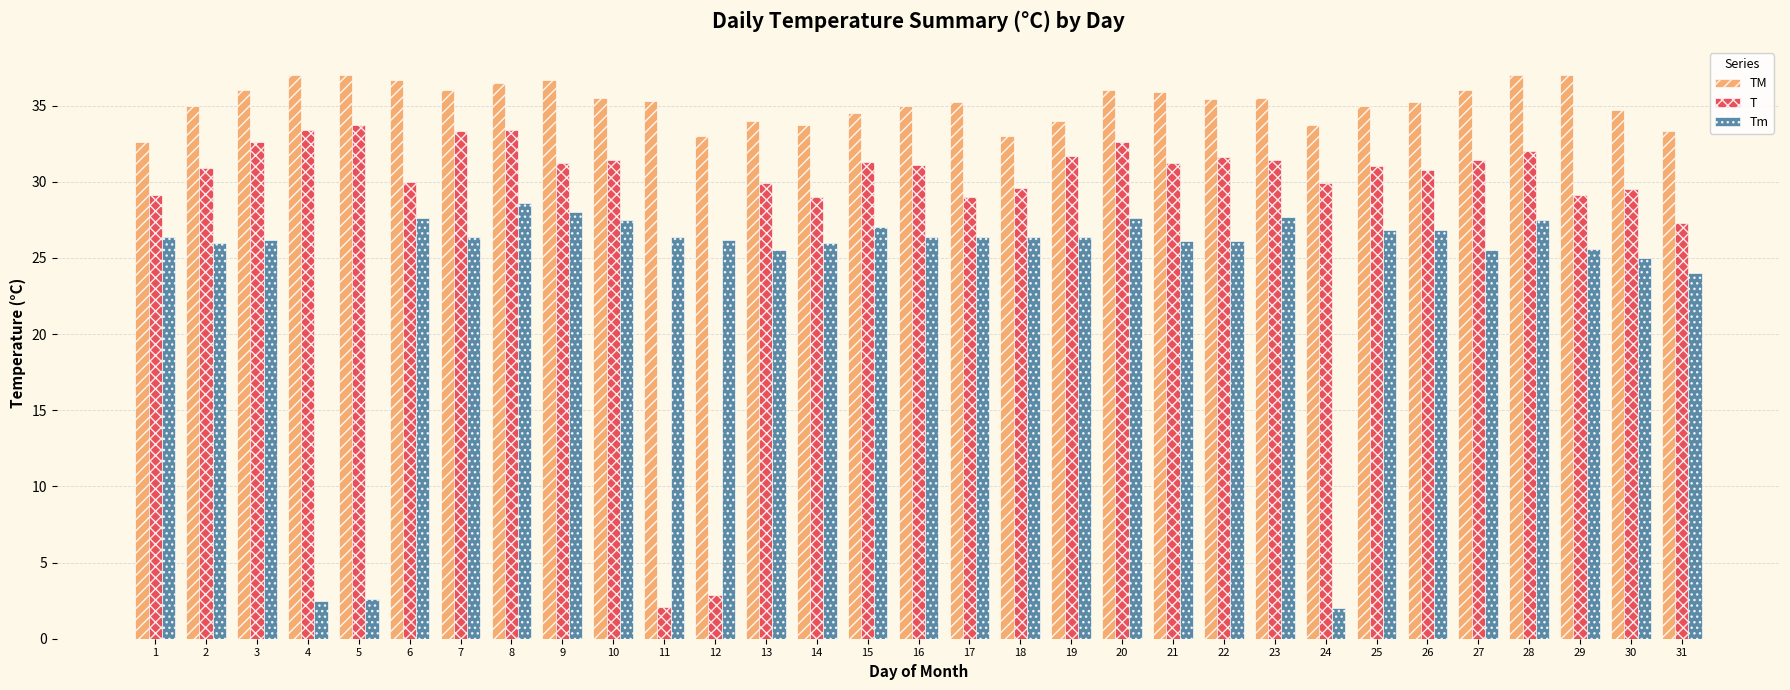

Between 9 and 12, which series saw the biggest shift?

T